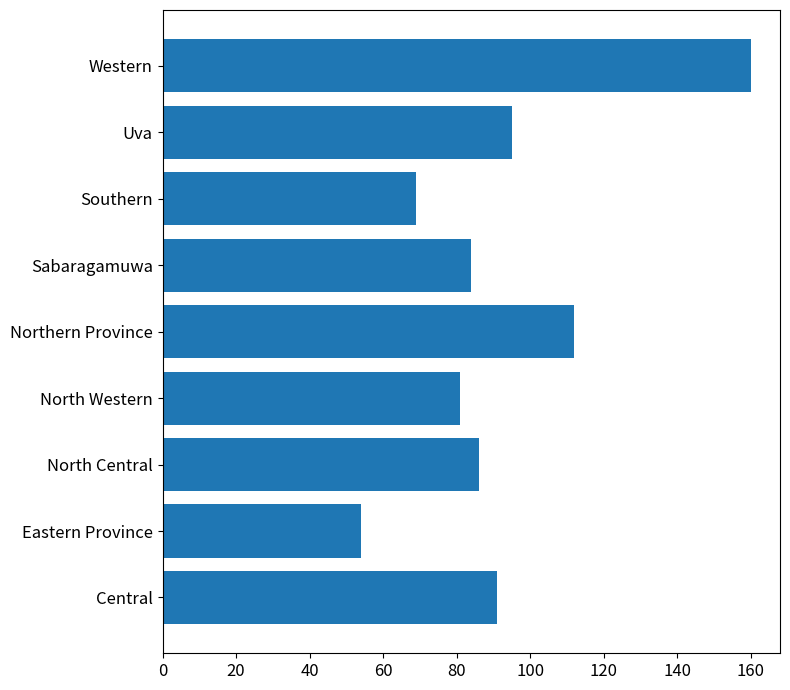

Does the chart contain any negative values?

No